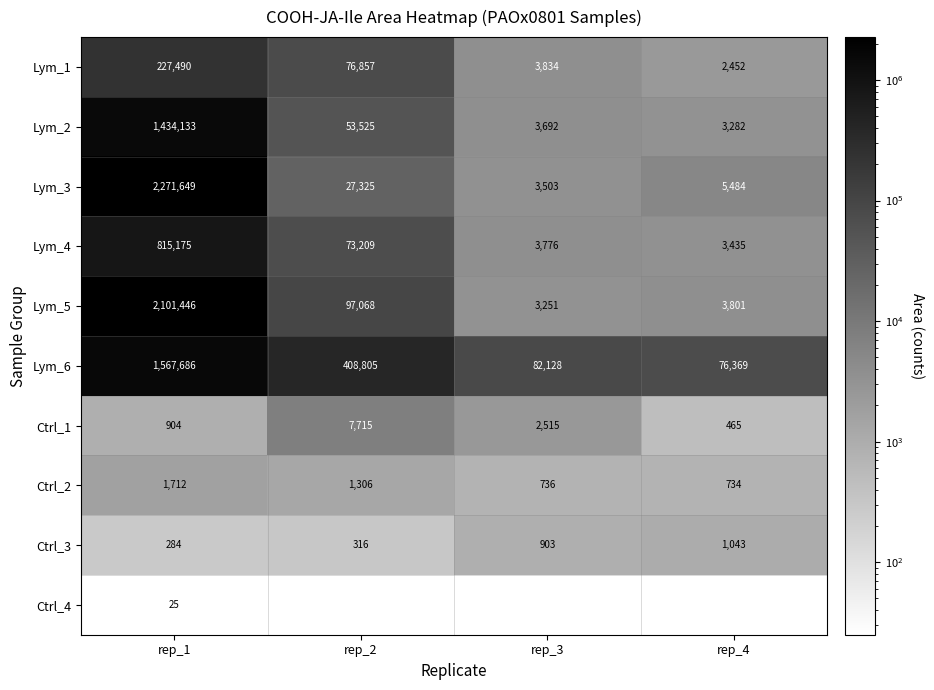

At which category is the sum across all series the highest?

rep_1